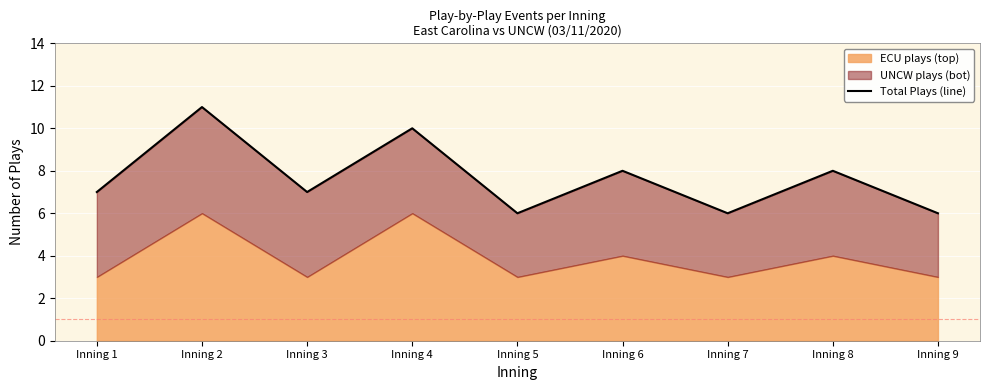

At which category does the chart reach its minimum across all series?

Inning 5